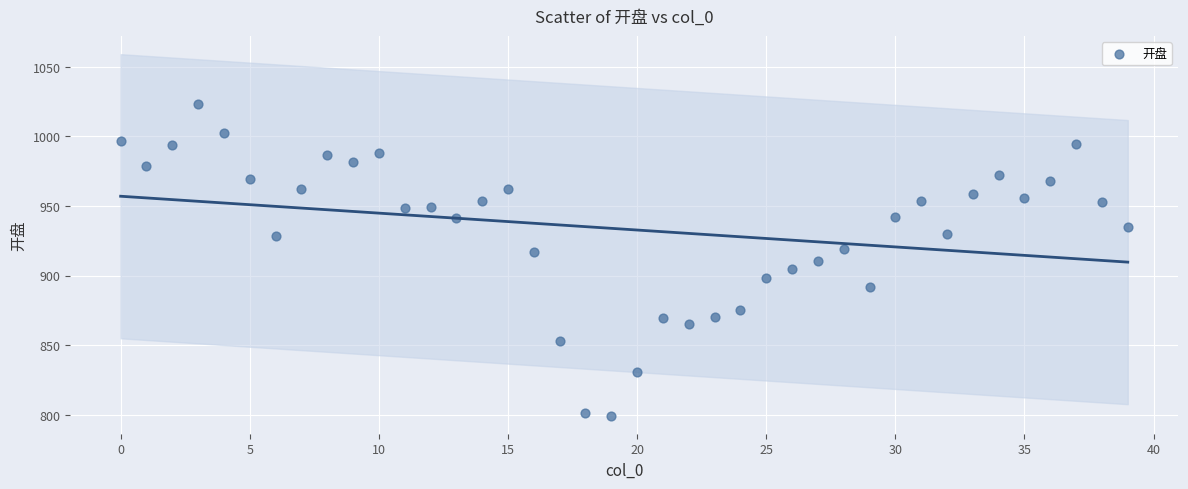

What is the range of Y values (max minus min)?

224.1